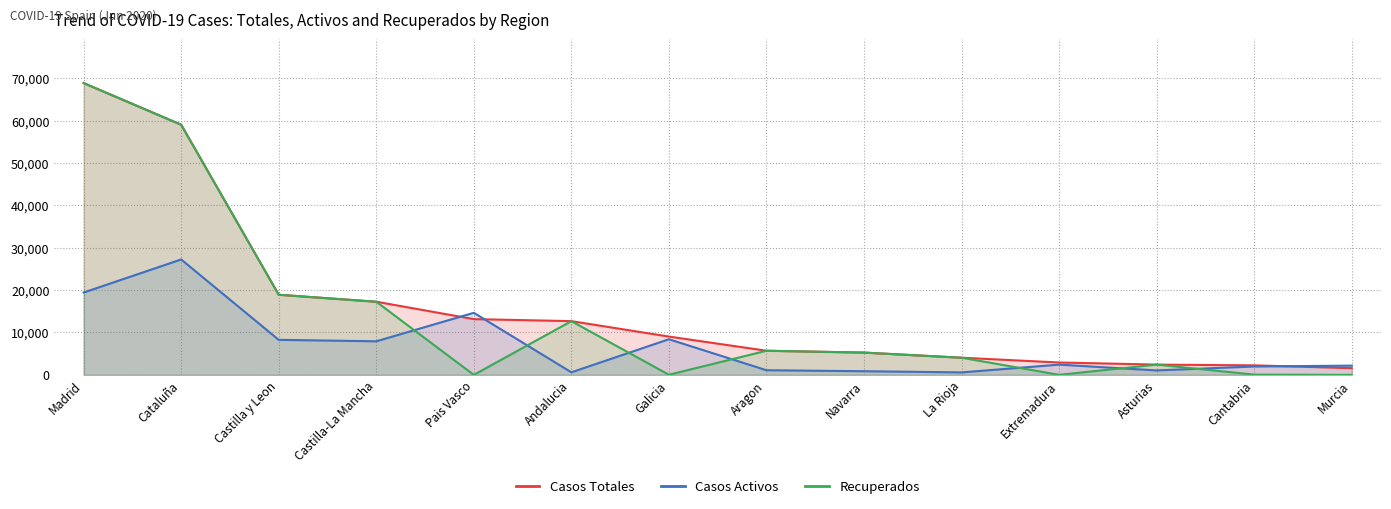

Reading left to right, extract all data points from this chart.

Casos Totales: Madrid=68852	Cataluña=59019	Castilla y Leon=18907	Castilla-La Mancha=17259	Pais Vasco=13156	Andalucia=12679	Galicia=9041	Aragon=5695	Navarra=5259	La Rioja=4051	Extremadura=2919	Asturias=2425	Cantabria=2246	Murcia=1587
Casos Activos: Madrid=19425	Cataluña=27229	Castilla y Leon=8267	Castilla-La Mancha=7922	Pais Vasco=14646	Andalucia=604	Galicia=8409	Aragon=1097	Navarra=864	La Rioja=583	Extremadura=2422	Asturias=1052	Cantabria=1981	Murcia=2180
Recuperados: Madrid=68852	Cataluña=59019	Castilla y Leon=18907	Castilla-La Mancha=17259	Pais Vasco=0	Andalucia=12679	Galicia=28	Aragon=5695	Navarra=5259	La Rioja=4051	Extremadura=10	Asturias=2425	Cantabria=62	Murcia=0